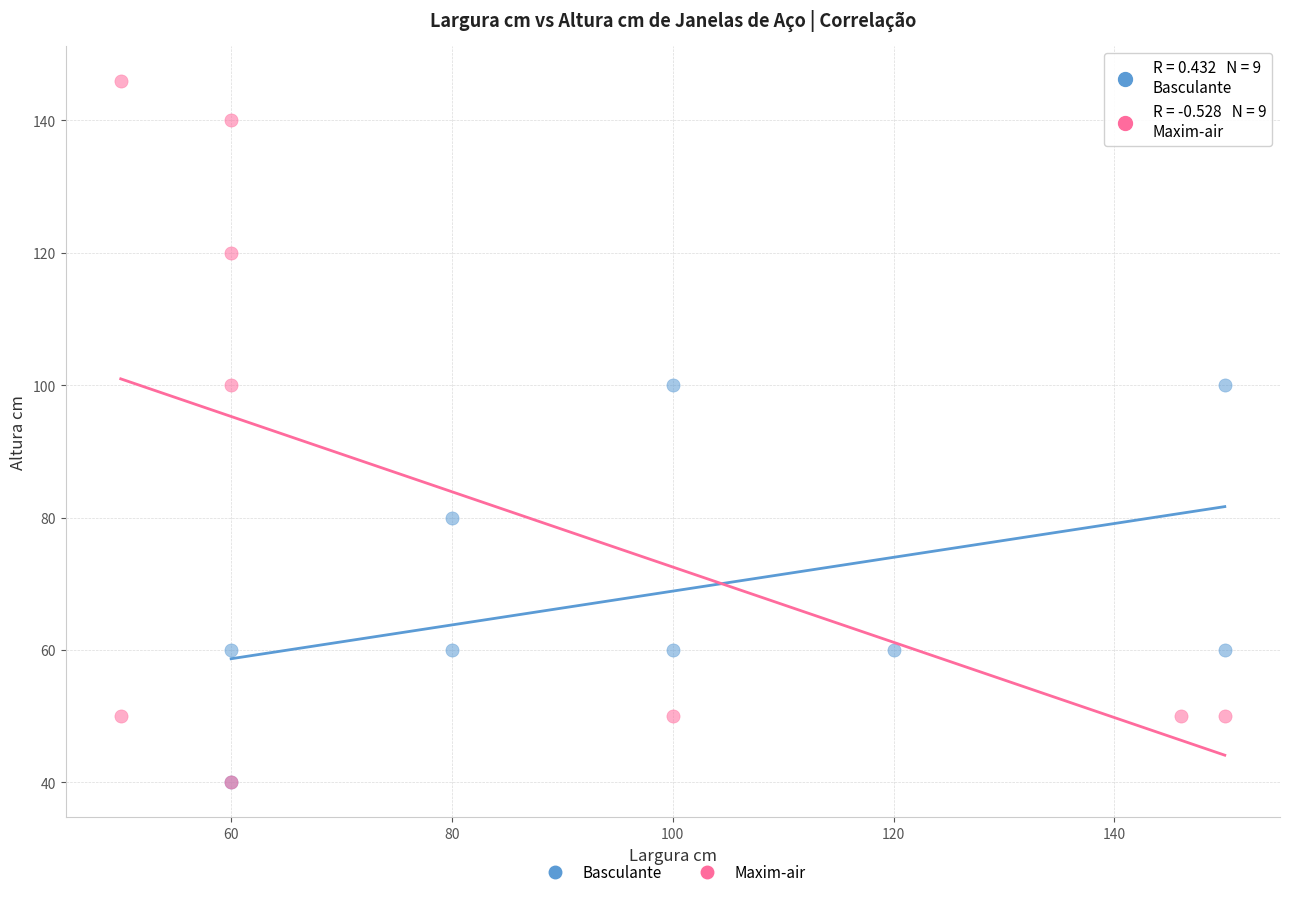

Which series reaches the maximum Y coordinate?

Maxim-air